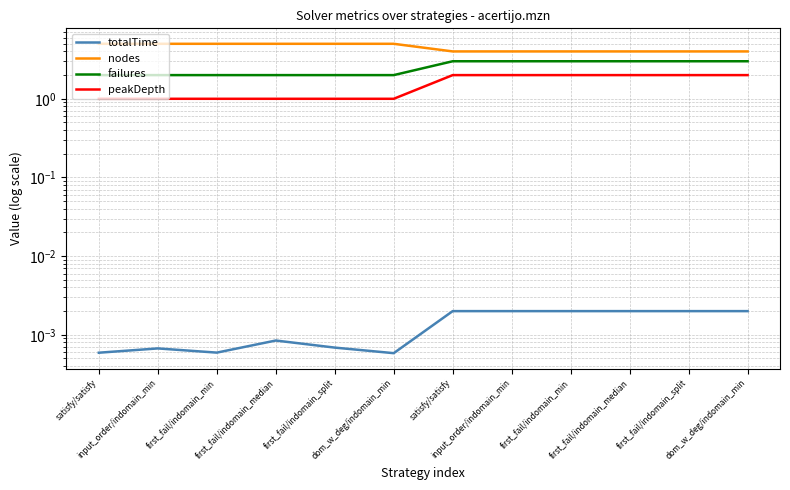

At which label does totalTime reach its peak?

satisfy/satisfy